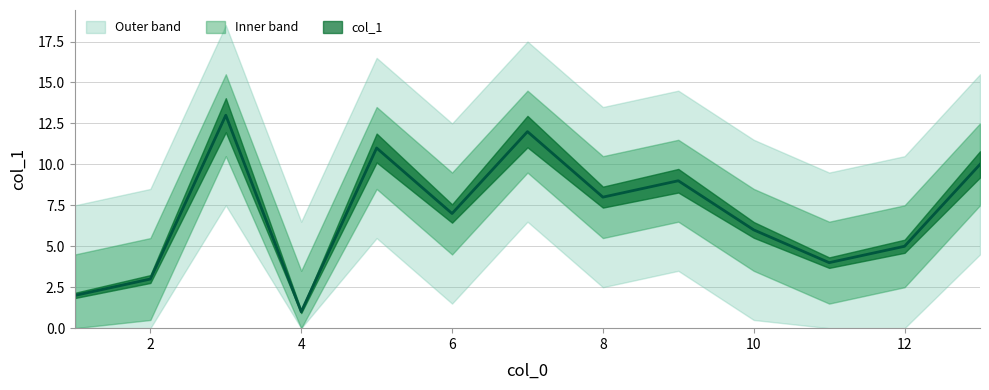

Rank the categories by value from highest to lowest.

3, 7, 5, 13, 9, 8, 6, 10, 12, 11, 2, 1, 4